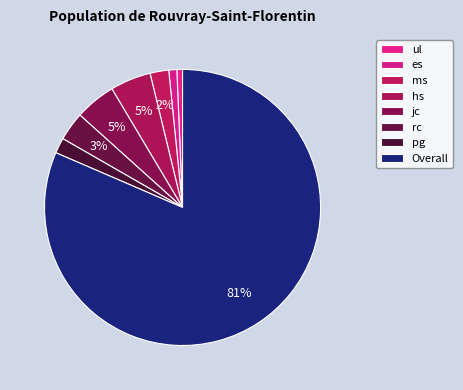

How many slices are in this pie chart?

8